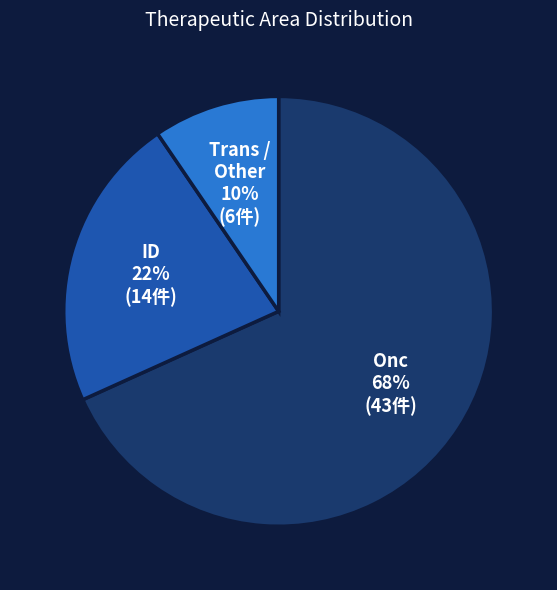

How many segments does this pie chart have?

3